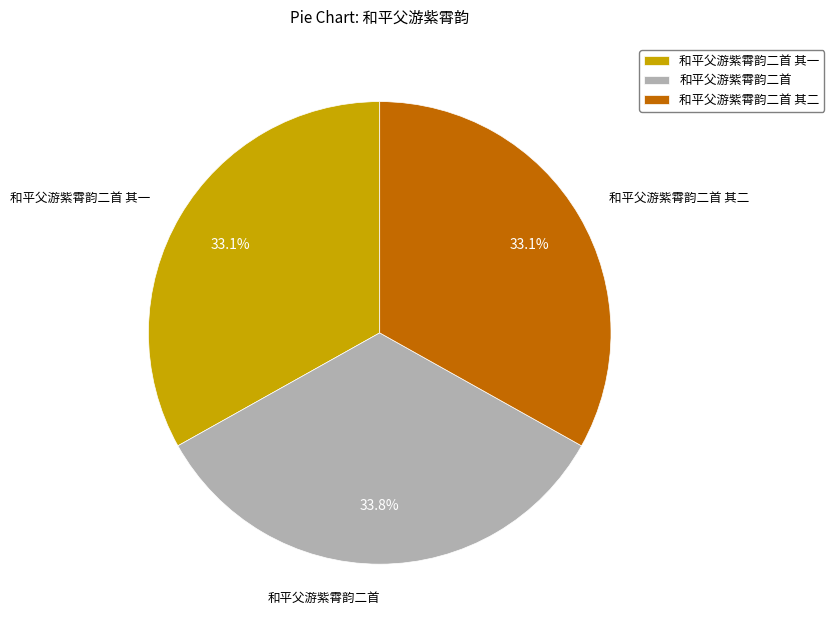

How many segments does this pie chart have?

3